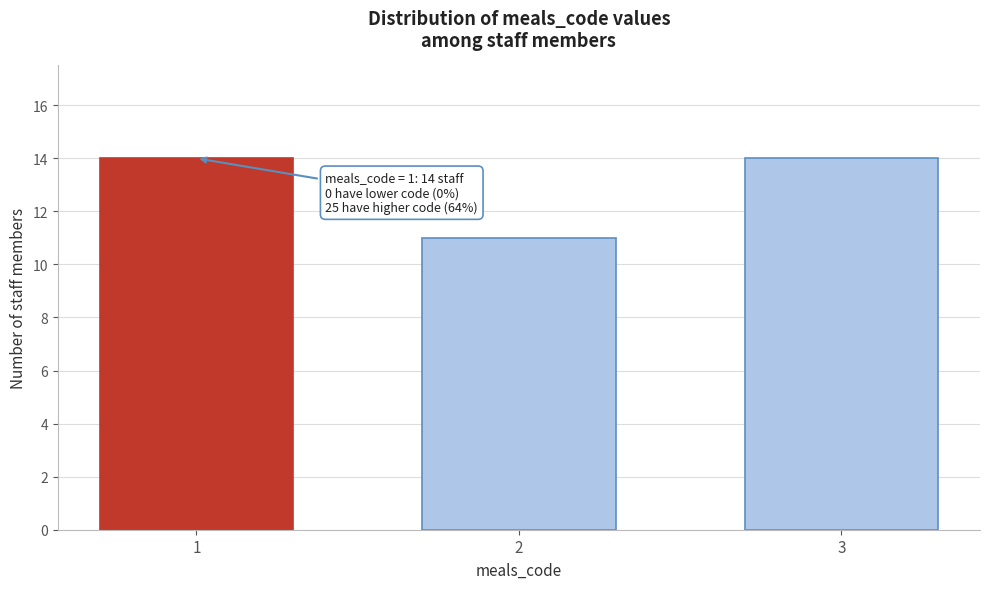

Reading right to left, extract all data points from this chart.

3=14	2=11	1=14